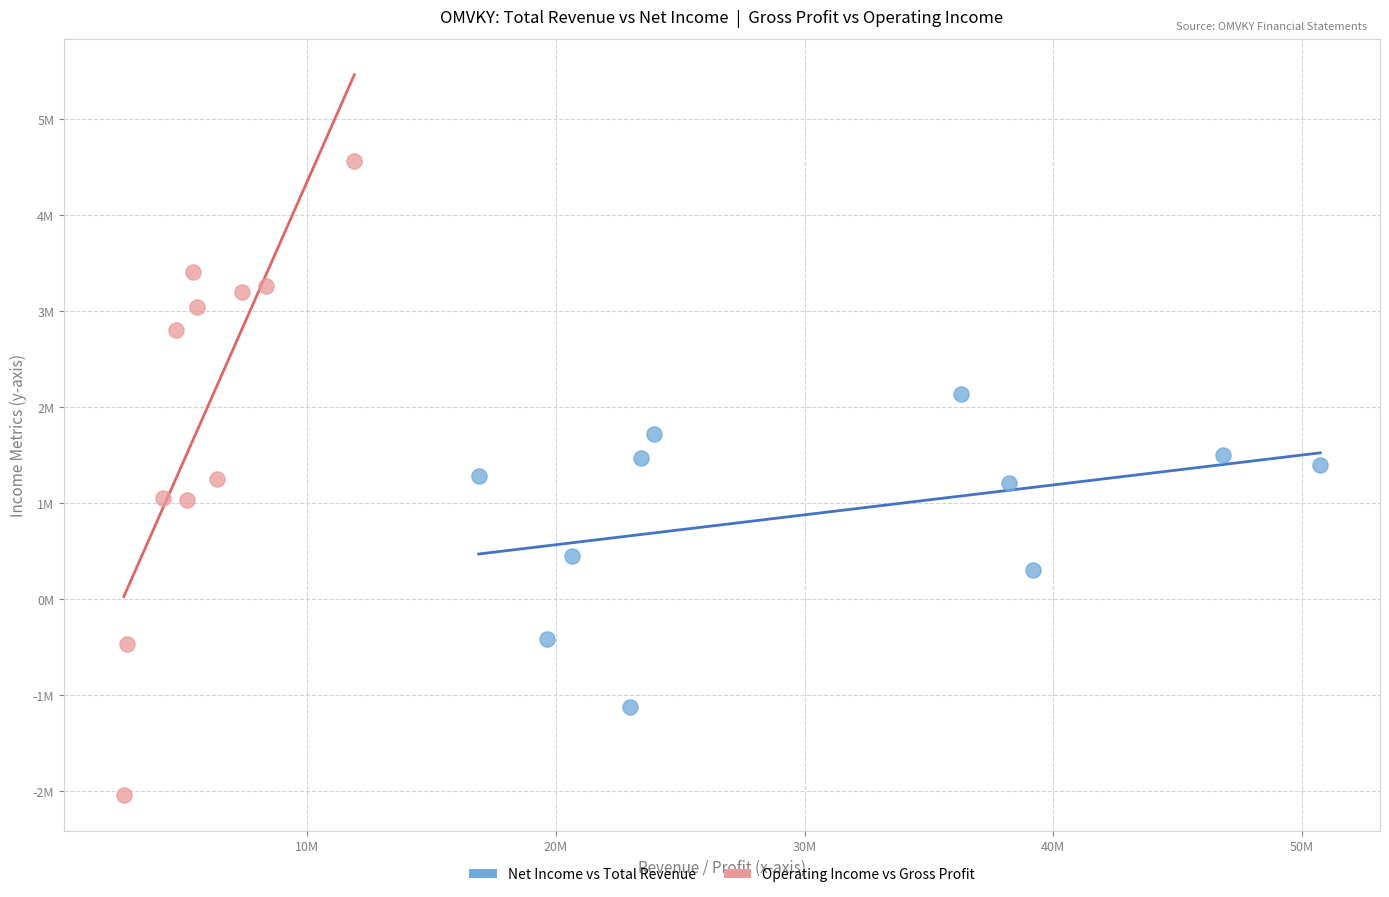

Which series reaches the minimum Y coordinate?

Operating Income vs Gross Profit